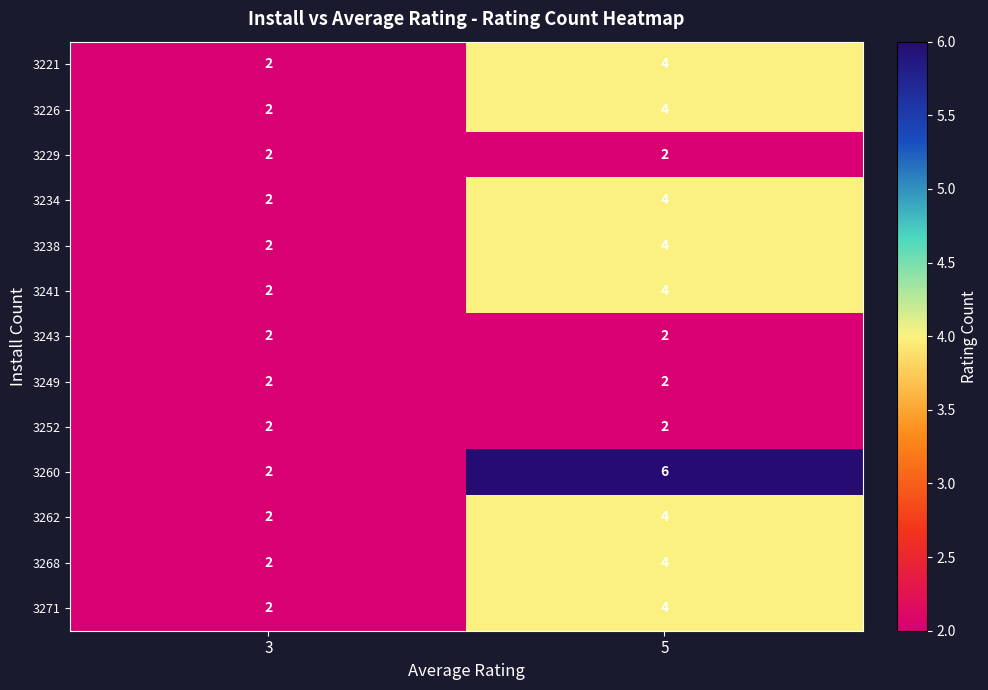

Count the number of categories in the chart.

2